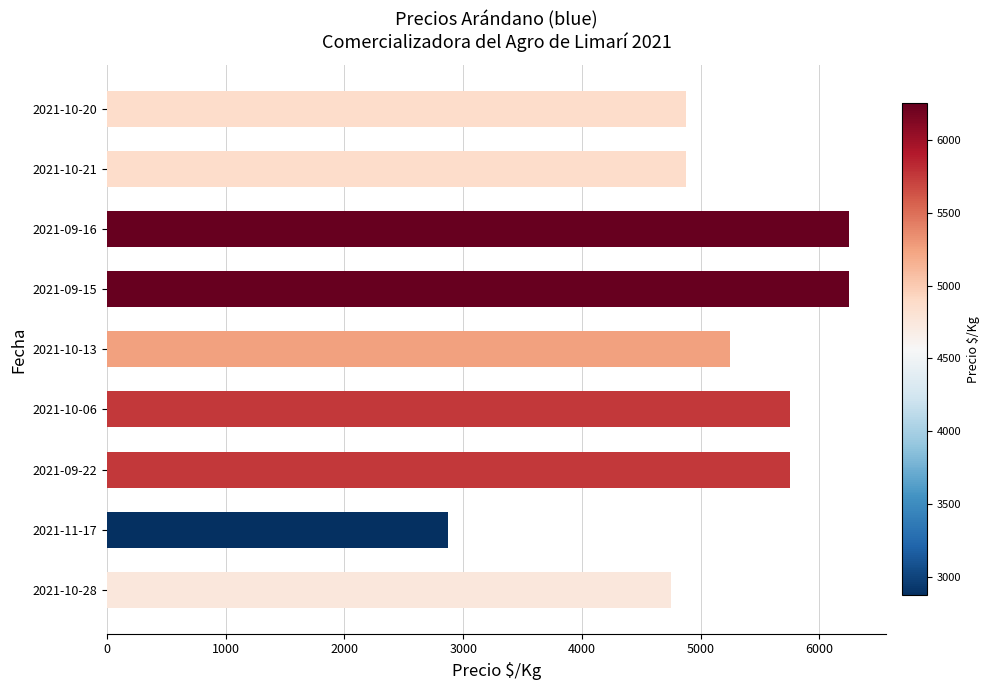

What is the difference between the maximum and minimum values?

3375